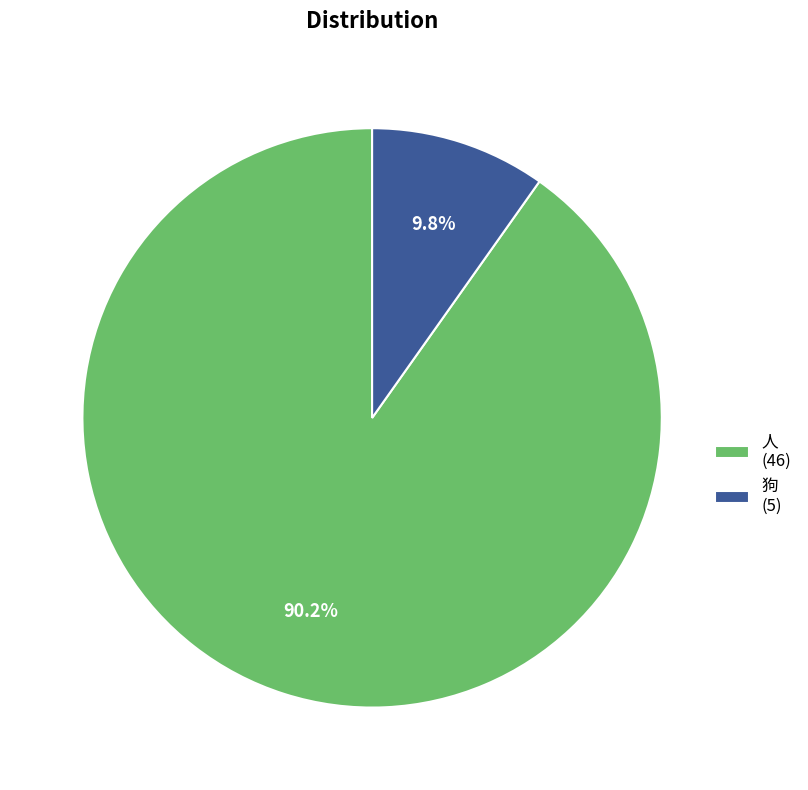

Is there any slice that represents more than half of the pie?

Yes